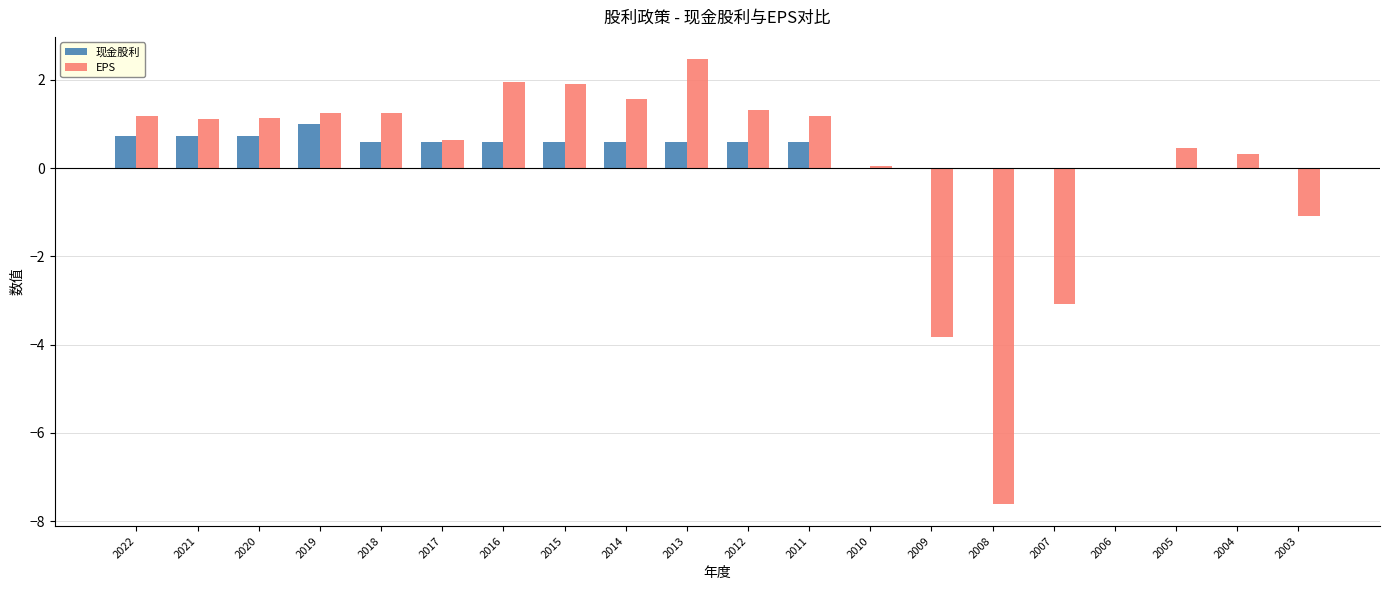

How many values in the EPS series exceed 1?

11